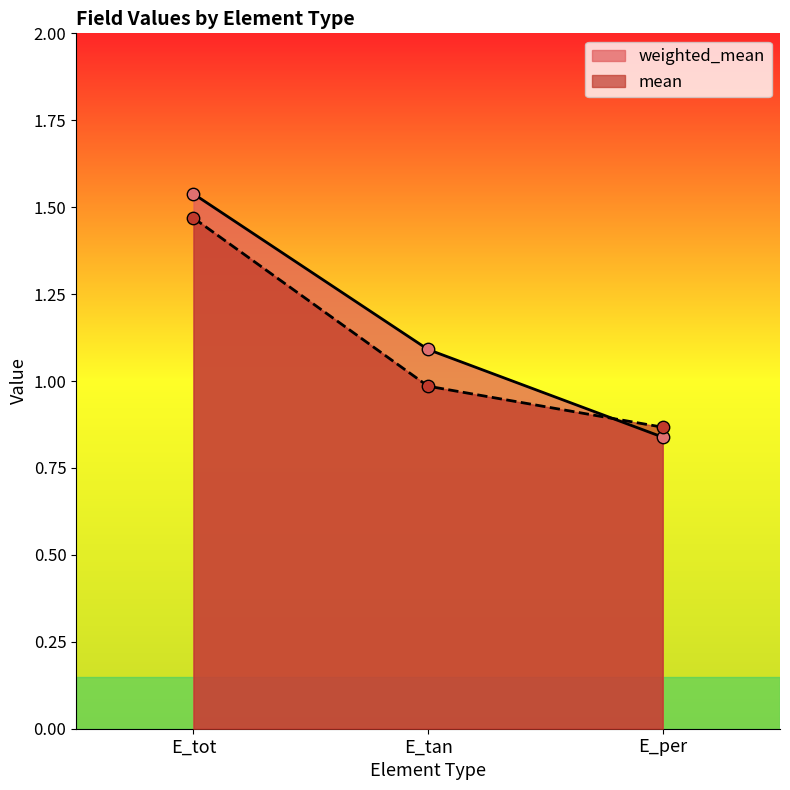

What are all the series names shown in the legend?

weighted_mean, mean